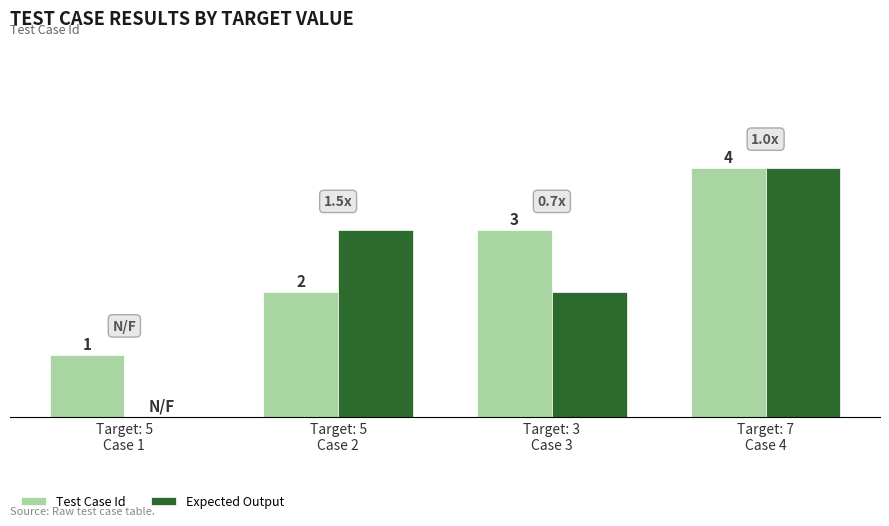

Which series has the largest total across all categories?

Test Case Id